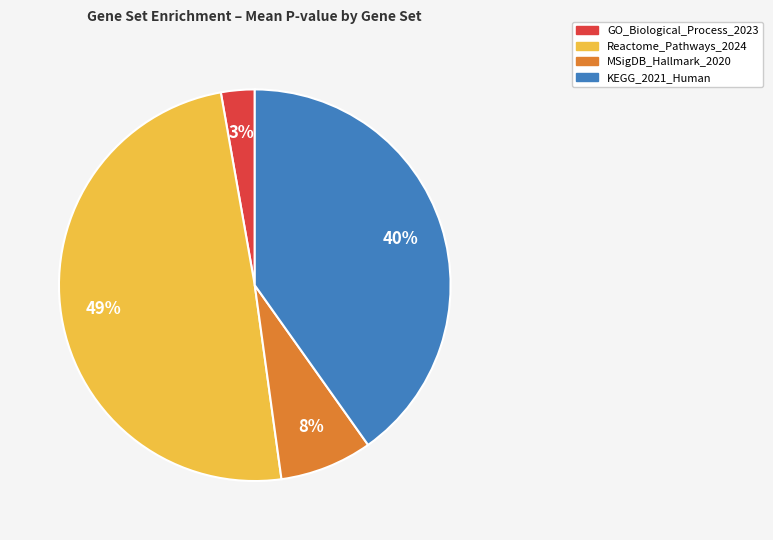

How many segments does this pie chart have?

4